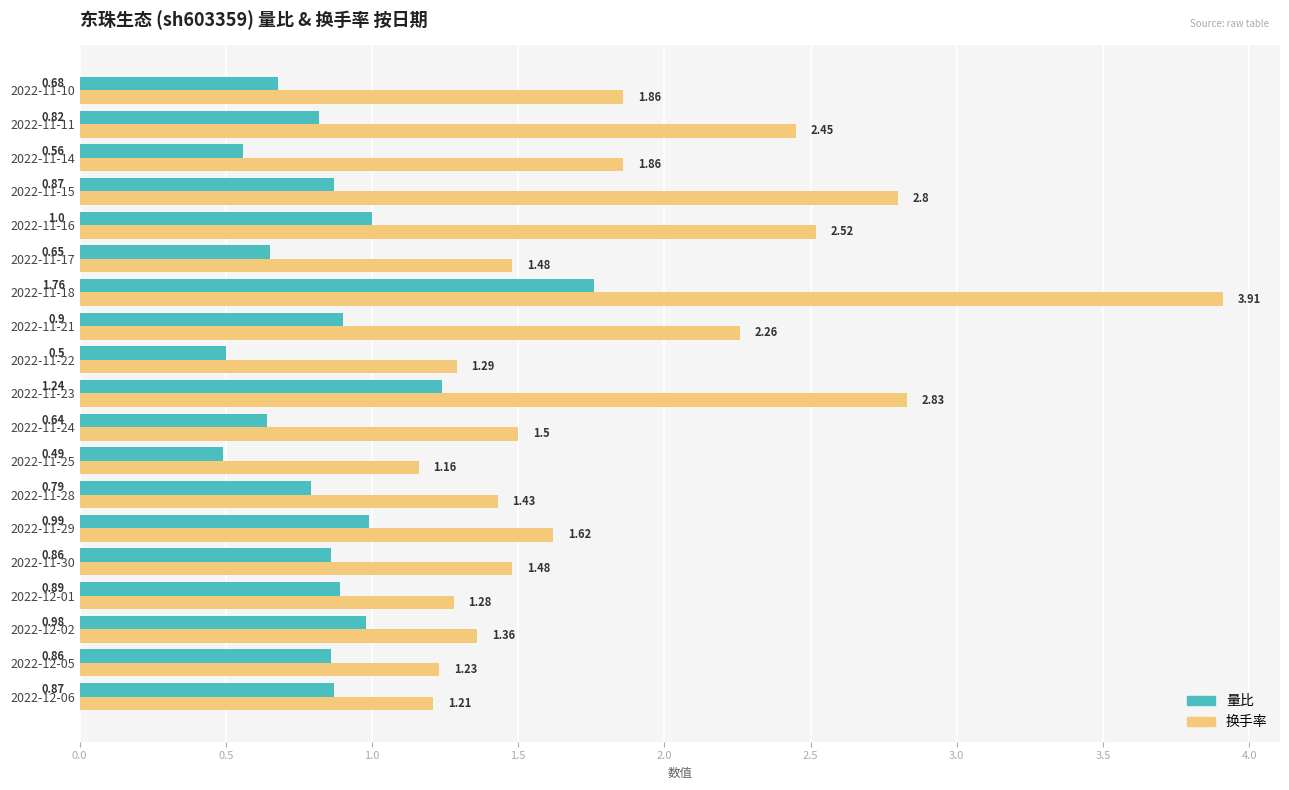

What are all the series names shown in the legend?

量比, 换手率